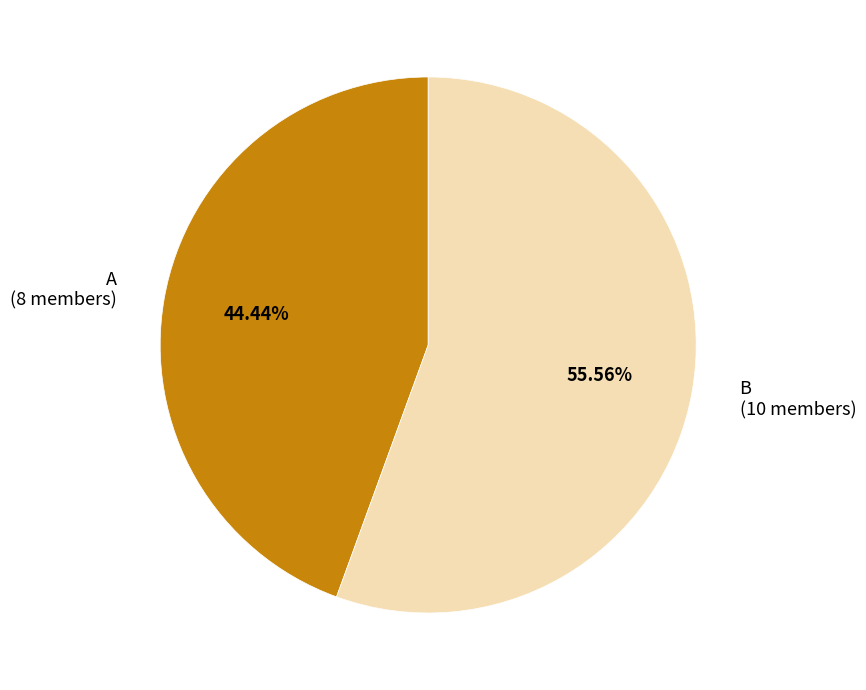

Rank the categories by value from lowest to highest.

A, B